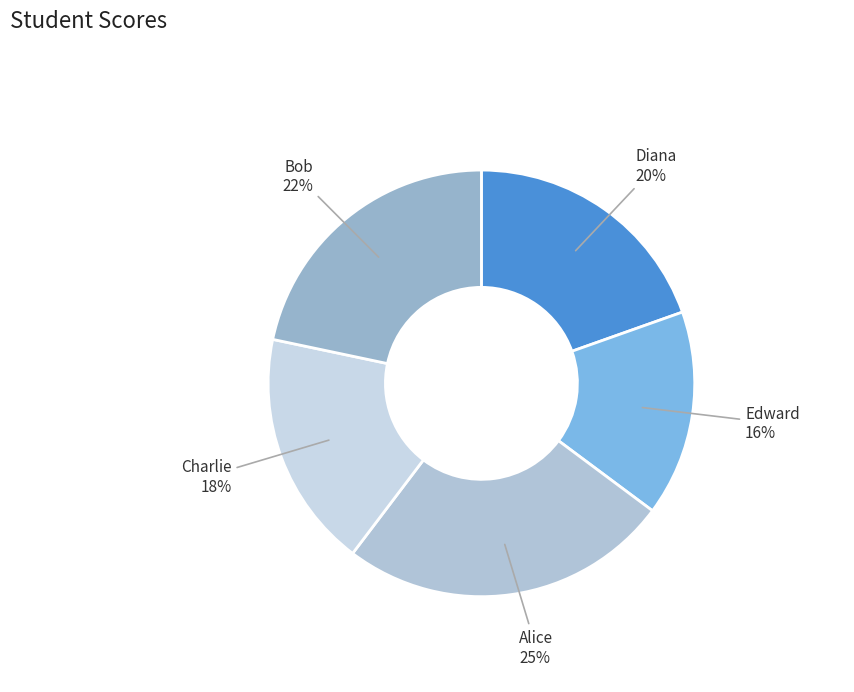

To the nearest percent, what is the difference between the Bob and Charlie slice percentages?

4%